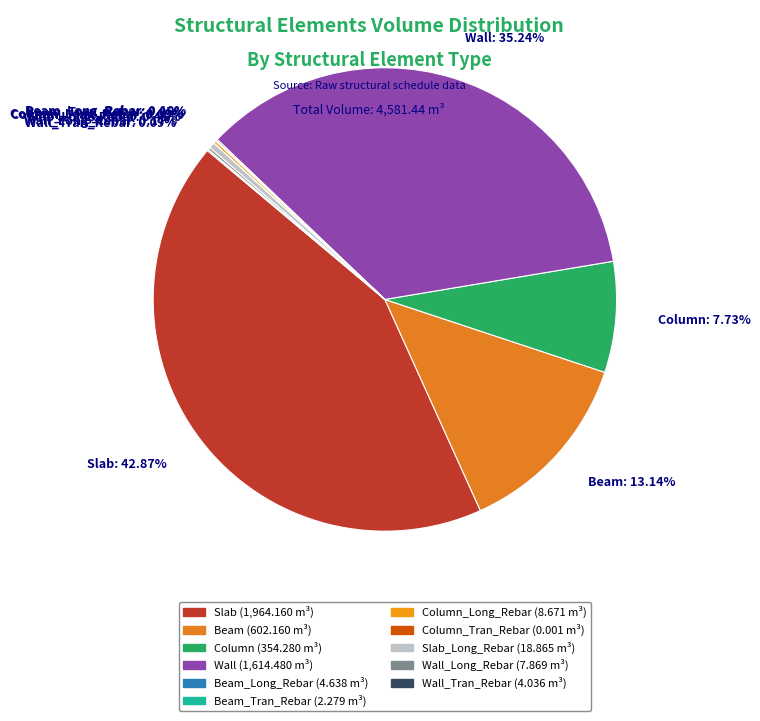

Which slice is the largest?

Slab